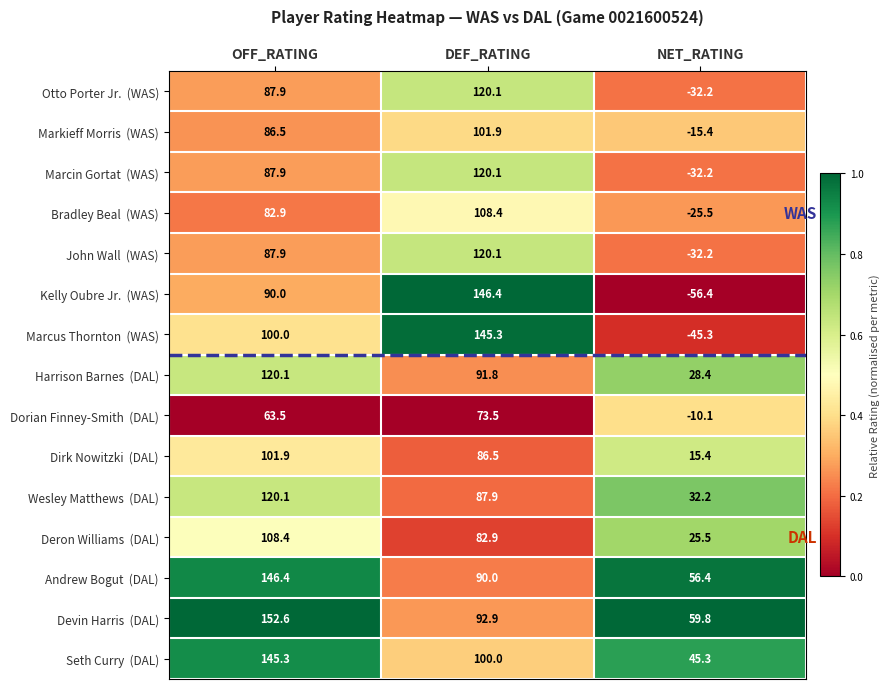

What is the difference between the highest and lowest values at NET_RATING?

116.2